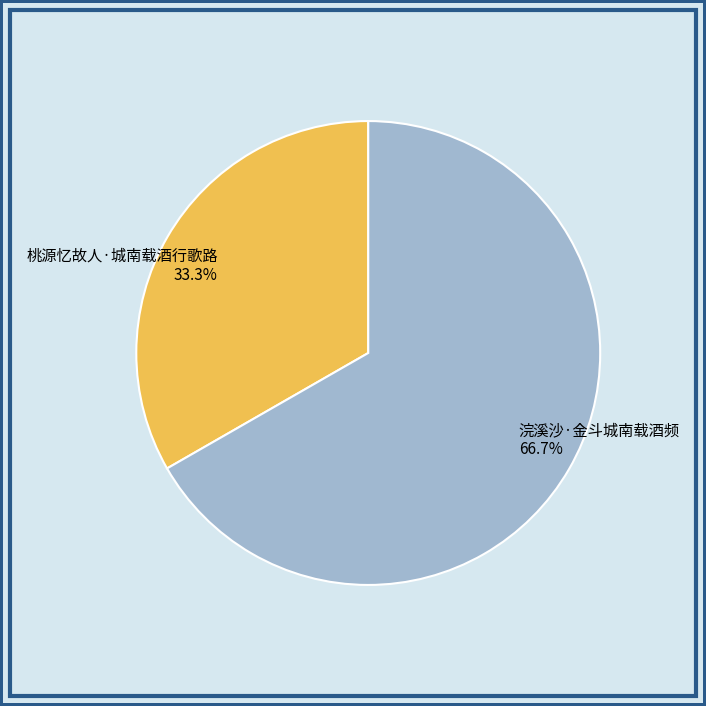

True or false: 浣溪沙·金斗城南载酒频 accounts for 74% of the total.

False